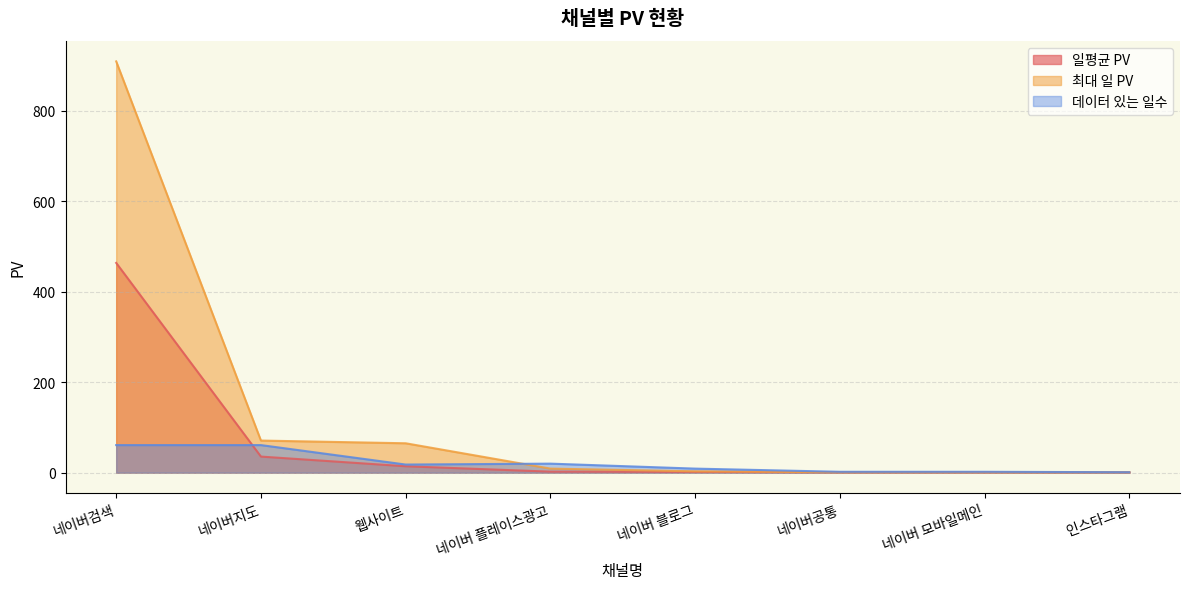

True or false: 일평균 PV has a value of 0.4 at 인스타그램.

False